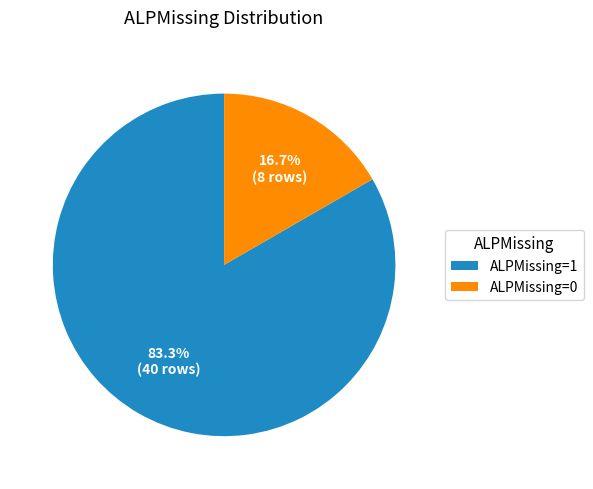

Rank the categories by value from highest to lowest.

ALPMissing=1, ALPMissing=0